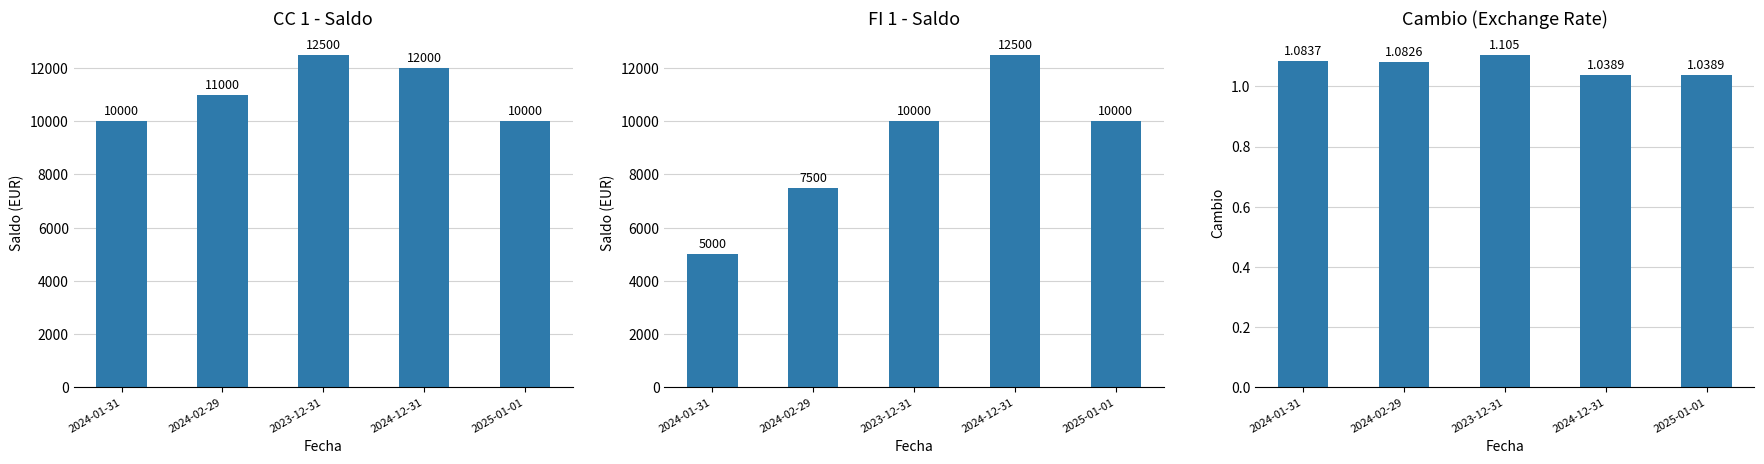

What is the value of the FI 1 - Saldo bar at the 3rd from the left?

10000.0